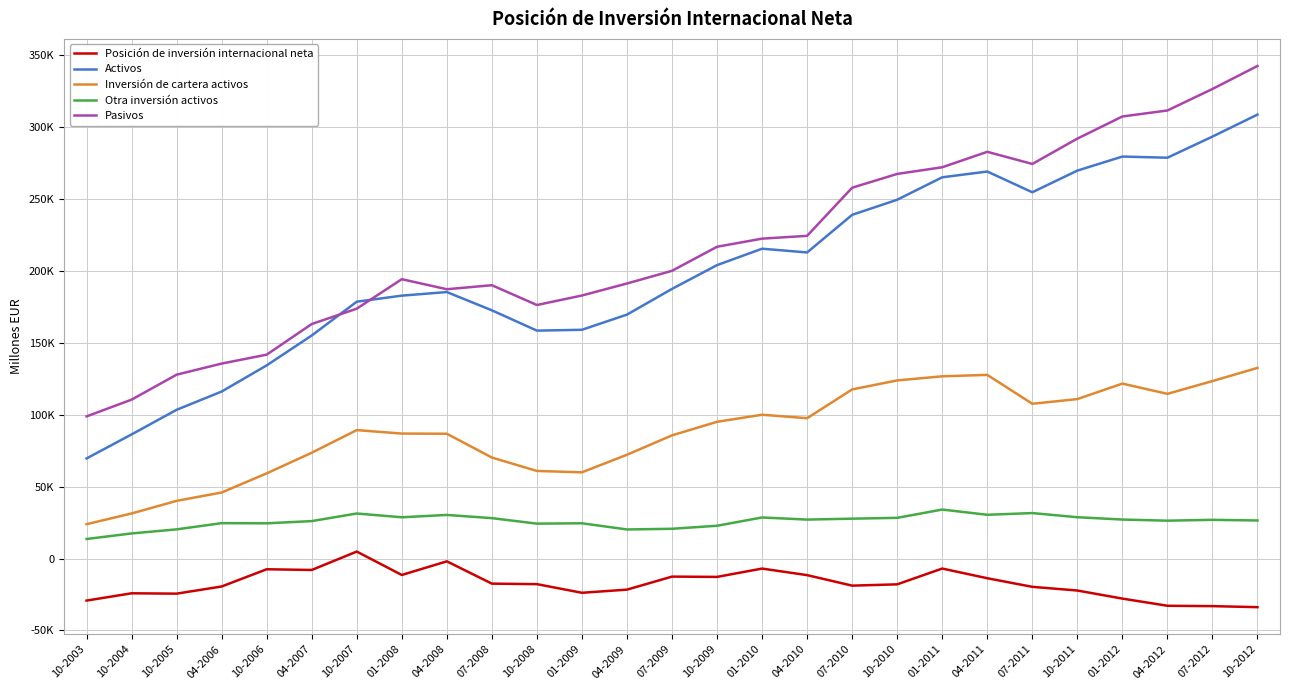

Which series changed the most between 01-2011 and 07-2012?

Pasivos